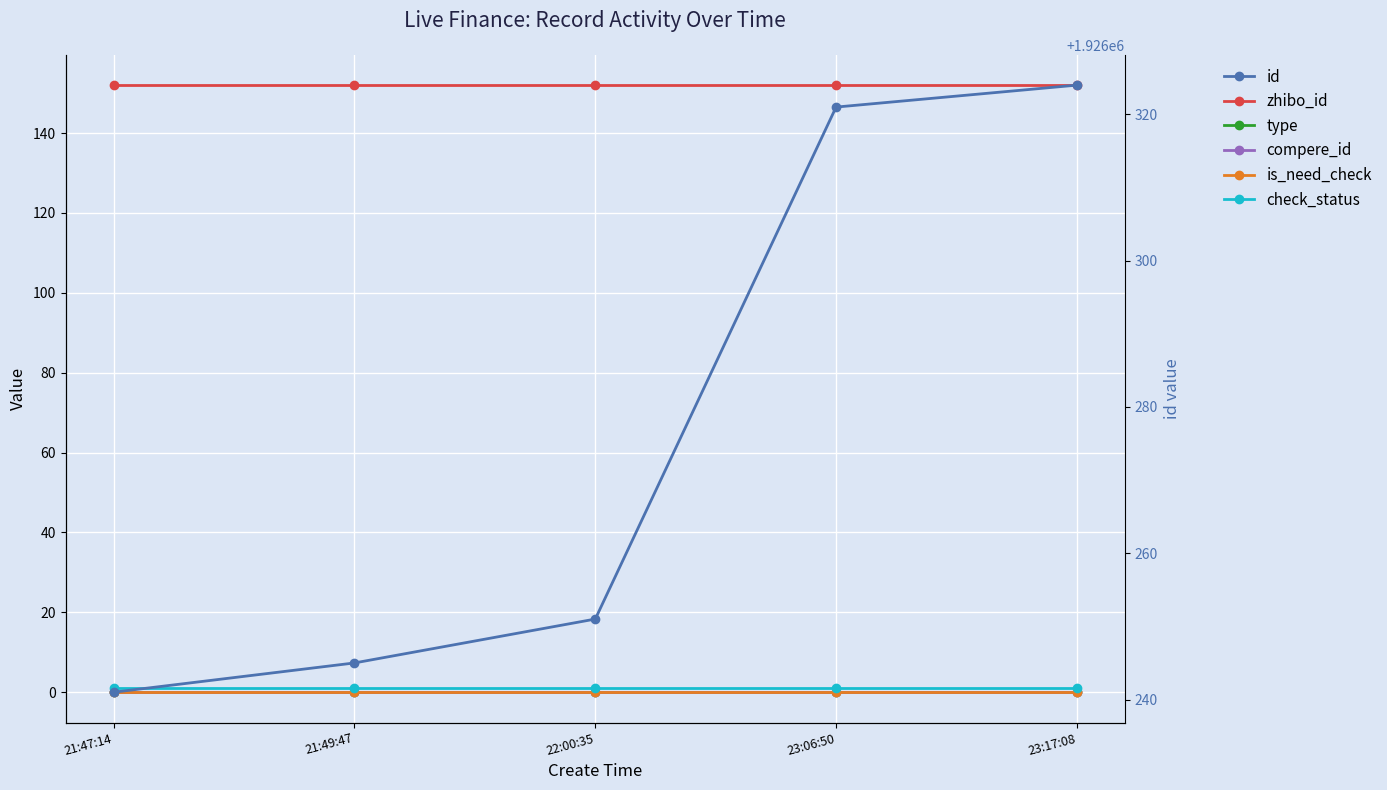

What are all the series names shown in the legend?

zhibo_id, type, compere_id, is_need_check, check_status, id